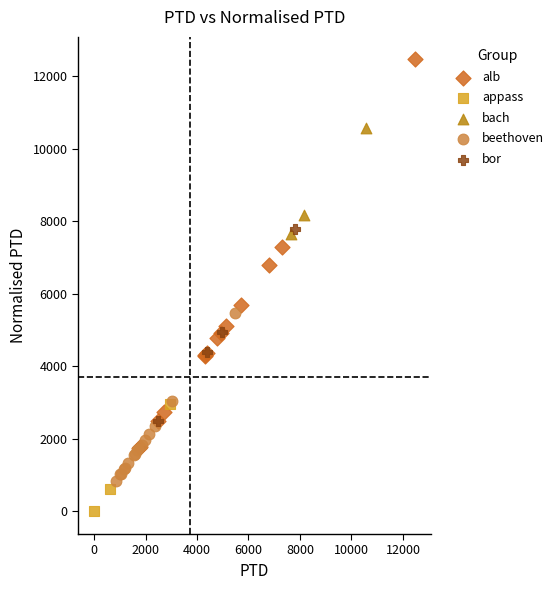

Which series reaches the maximum Y coordinate?

alb